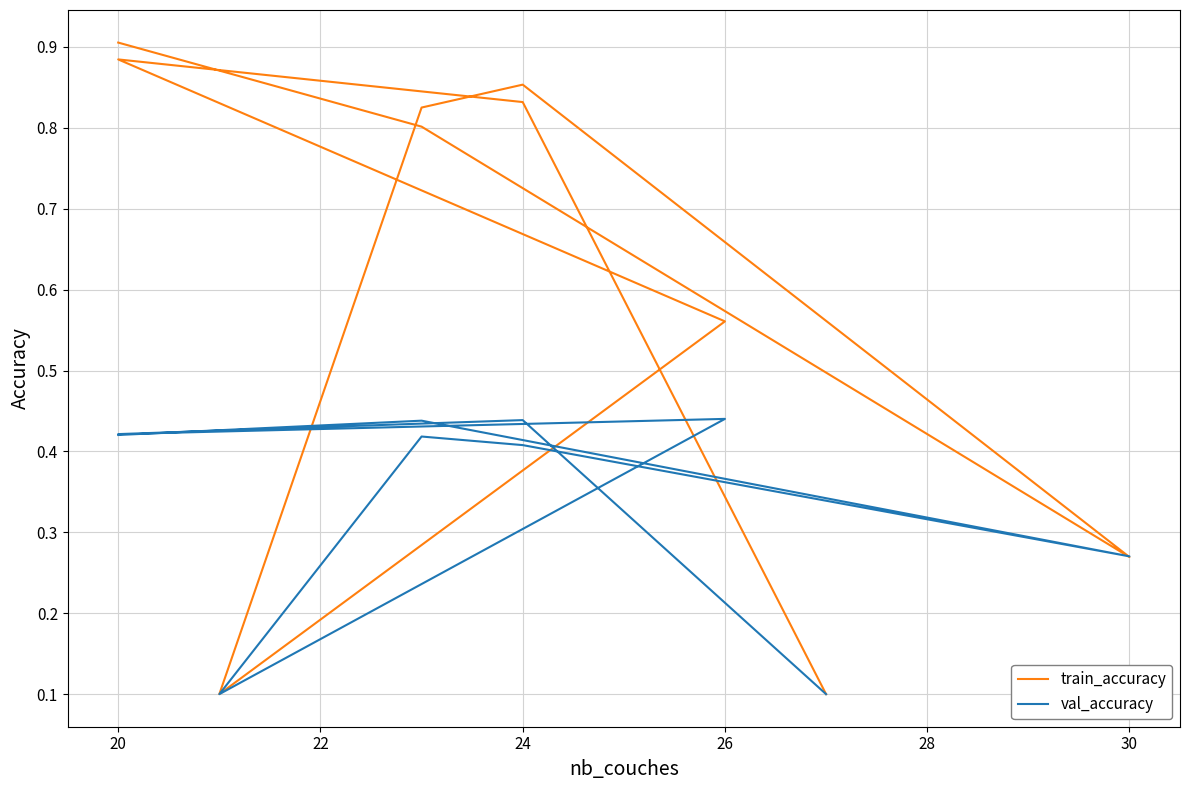

Is the value of val_accuracy at 24 greater than the value of train_accuracy at 24?

No